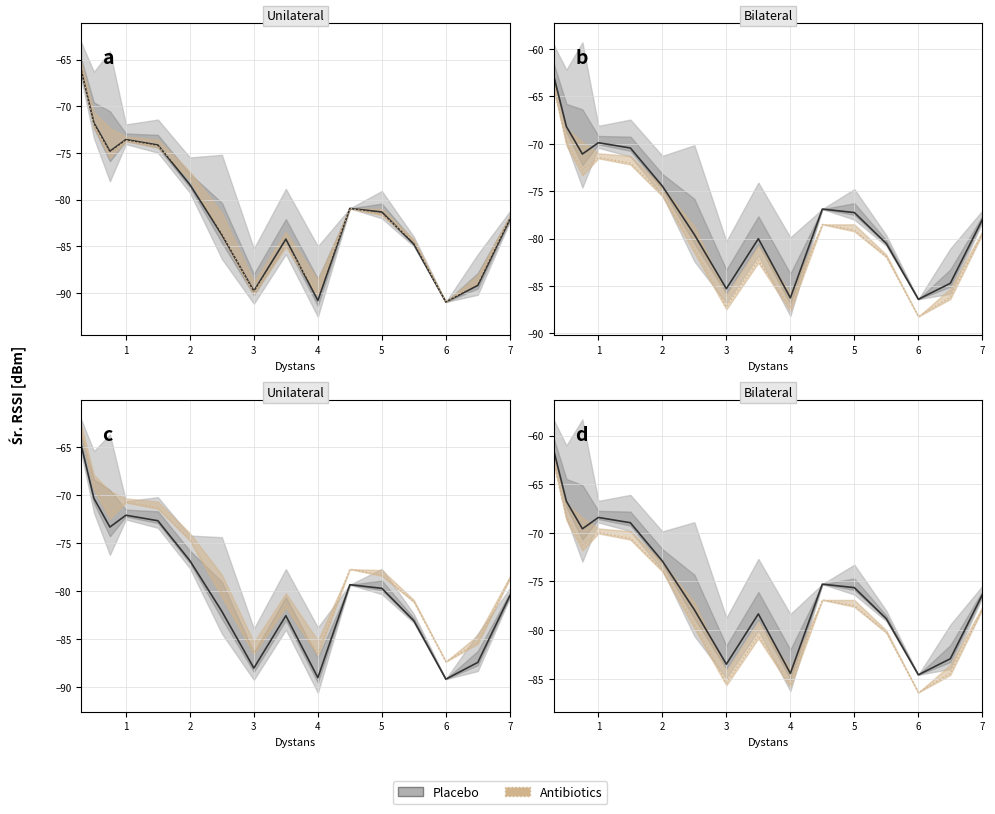

Which series changed the most between 2.5 and 4.0?

Śr. RSSI